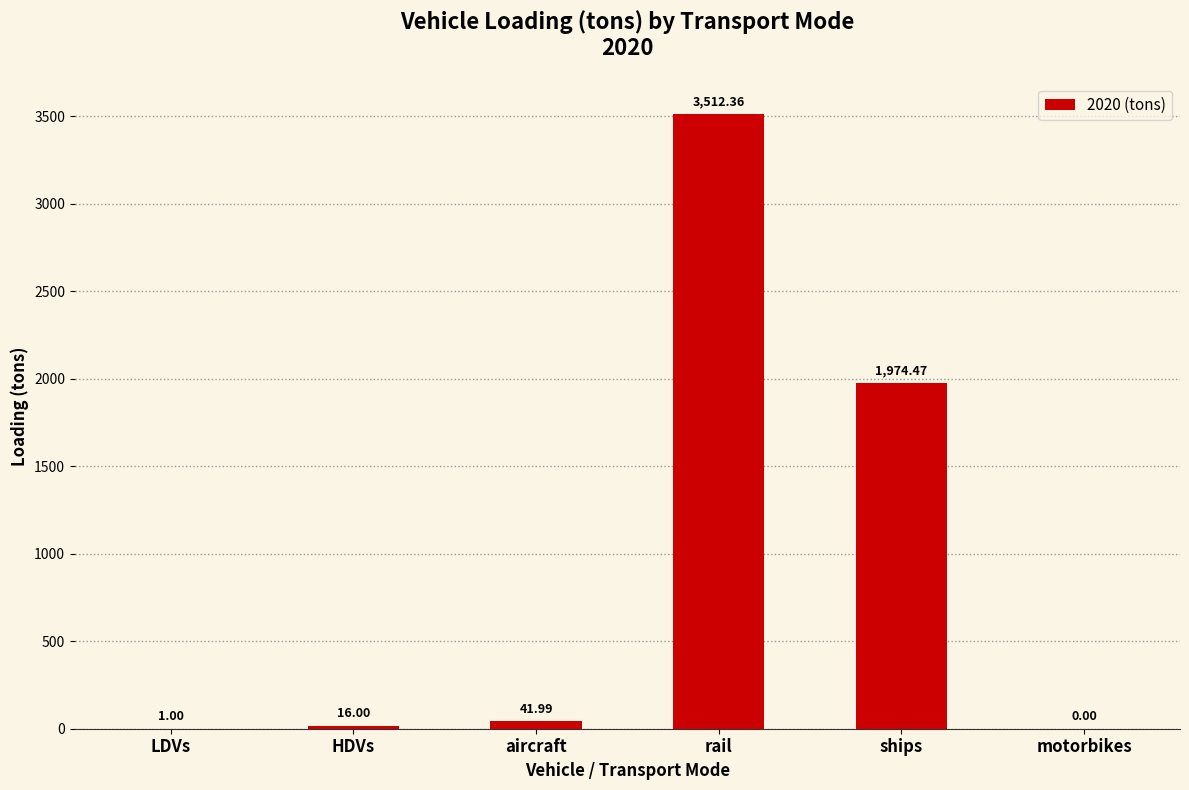

At which label is the value closest to 1756?

ships